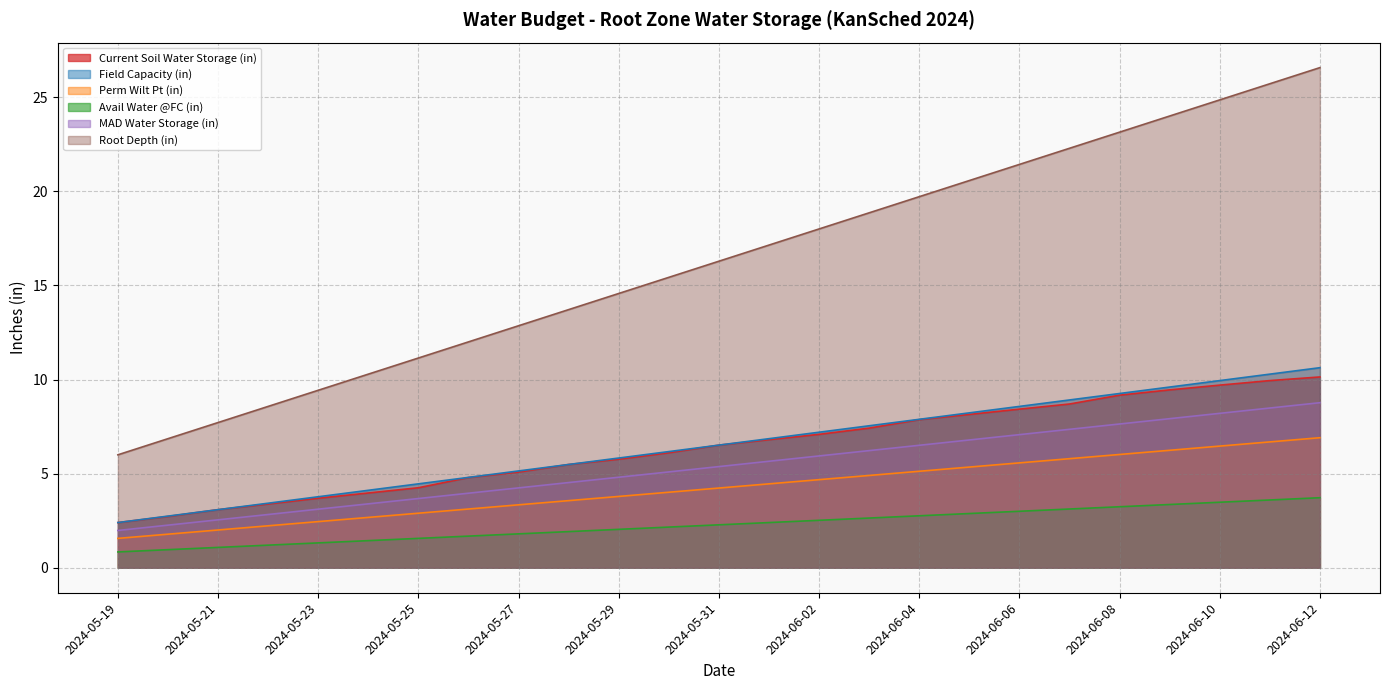

True or false: Root Depth (in) and Current Soil Water Storage (in) cross at least once.

False